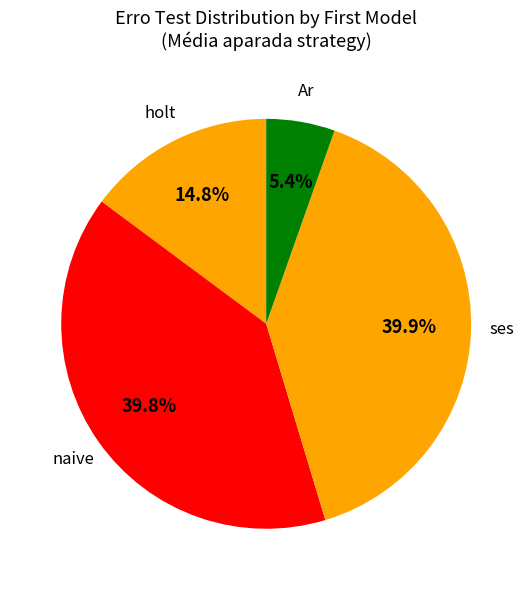

Count the number of slices in the pie.

4